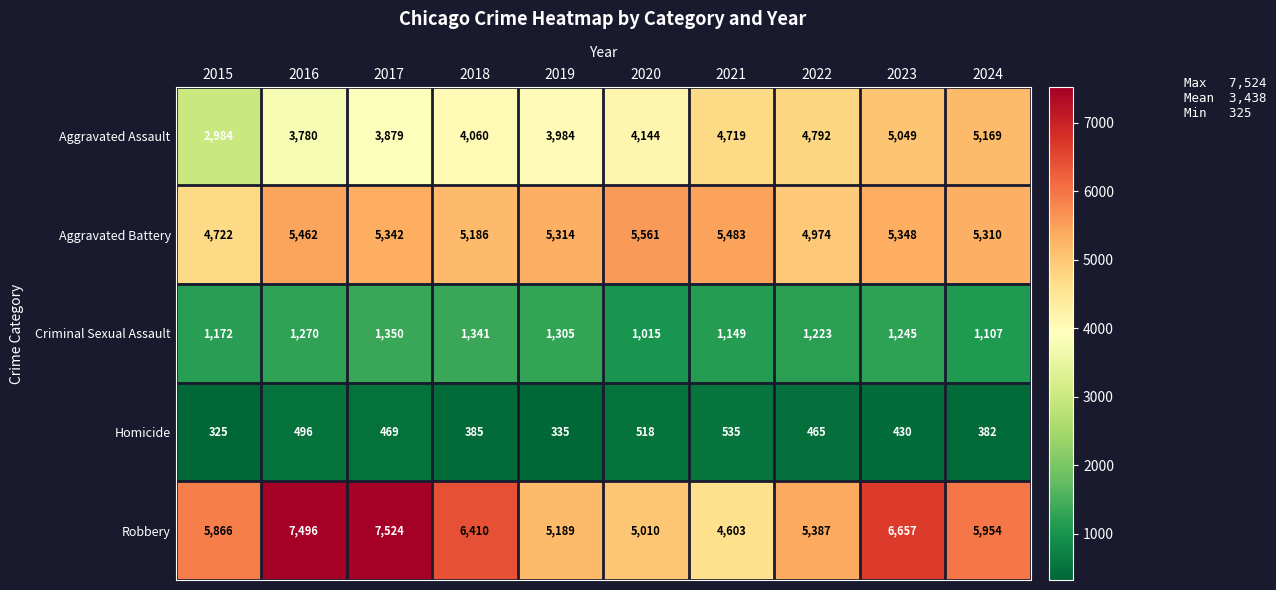

Which series has the largest total across all categories?

Robbery